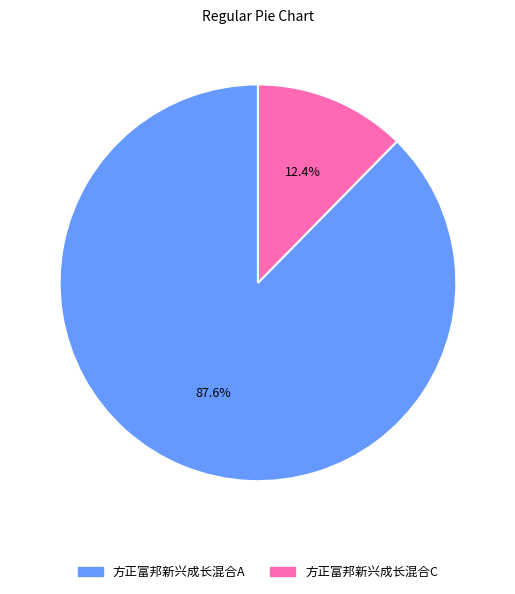

Which has a higher value, 方正富邦新兴成长混合A or 方正富邦新兴成长混合C?

方正富邦新兴成长混合A